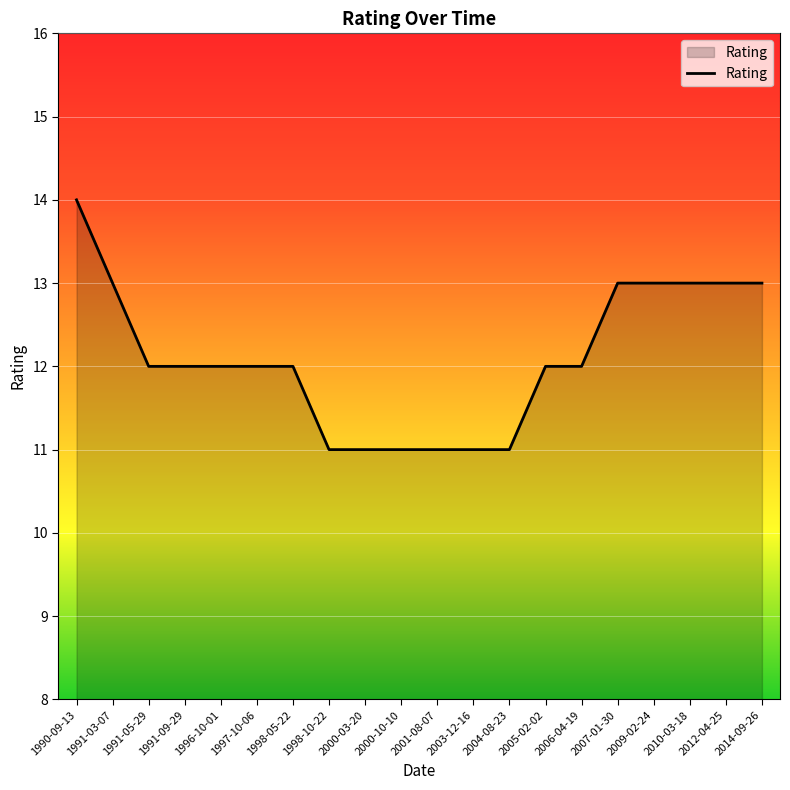

What is the difference between the values at 2007-01-30 and 1998-05-22?

1